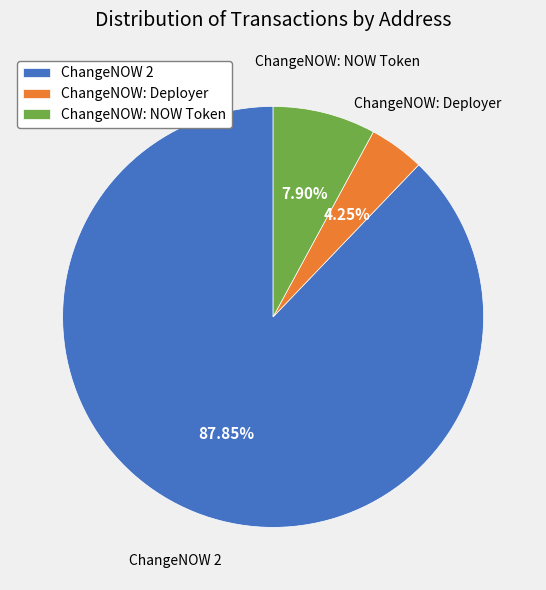

What is the largest slice in the pie chart?

ChangeNOW 2